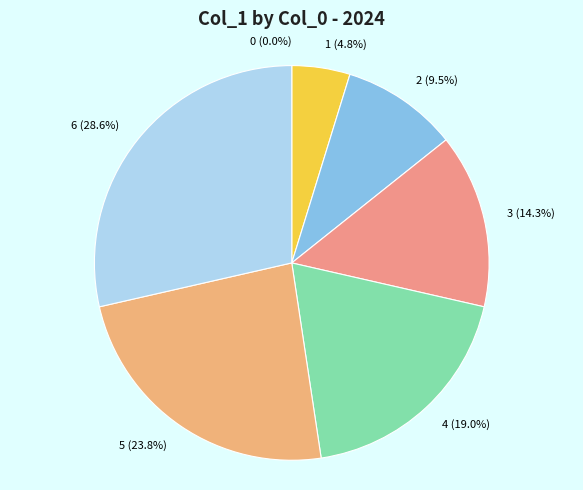

Rank the categories by value from lowest to highest.

0, 1, 2, 3, 4, 5, 6